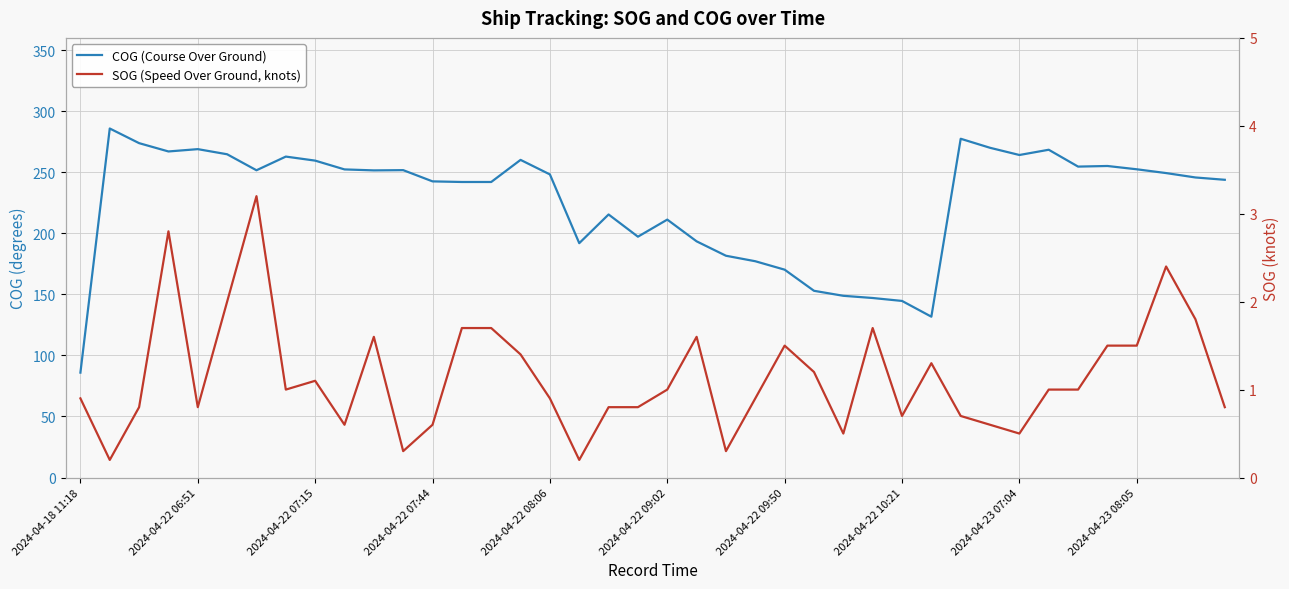

List the series in order of their overall mean, highest first.

COG (Course Over Ground), SOG (Speed Over Ground, knots)